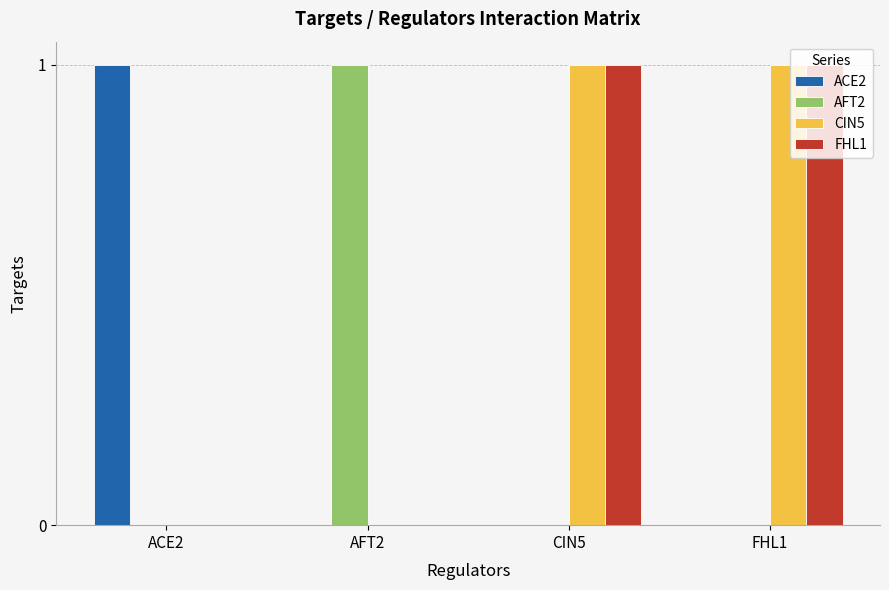

What is the spread (max minus min) of values at FHL1?

1